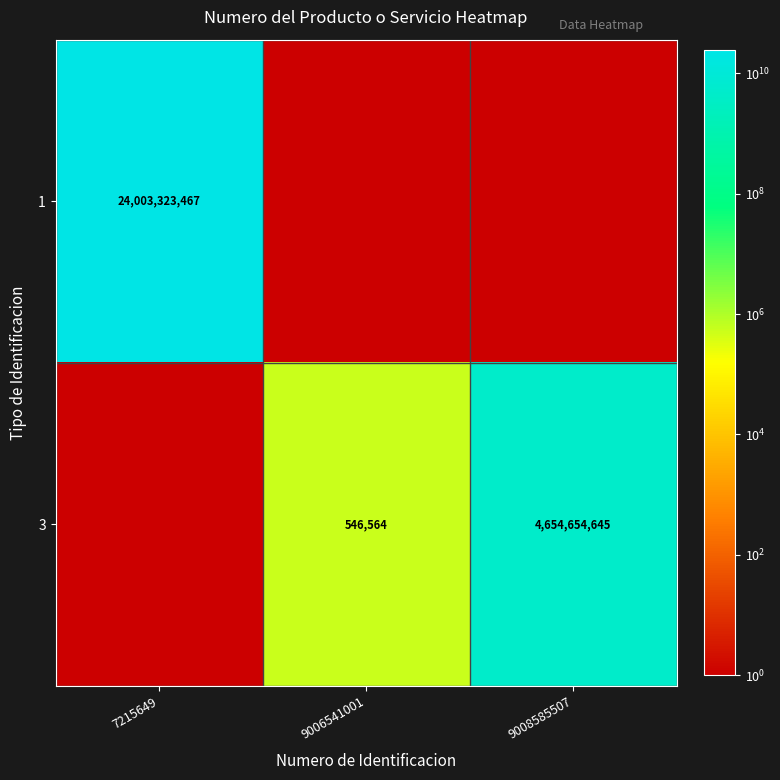

What is the minimum value shown in the chart?

546564.0